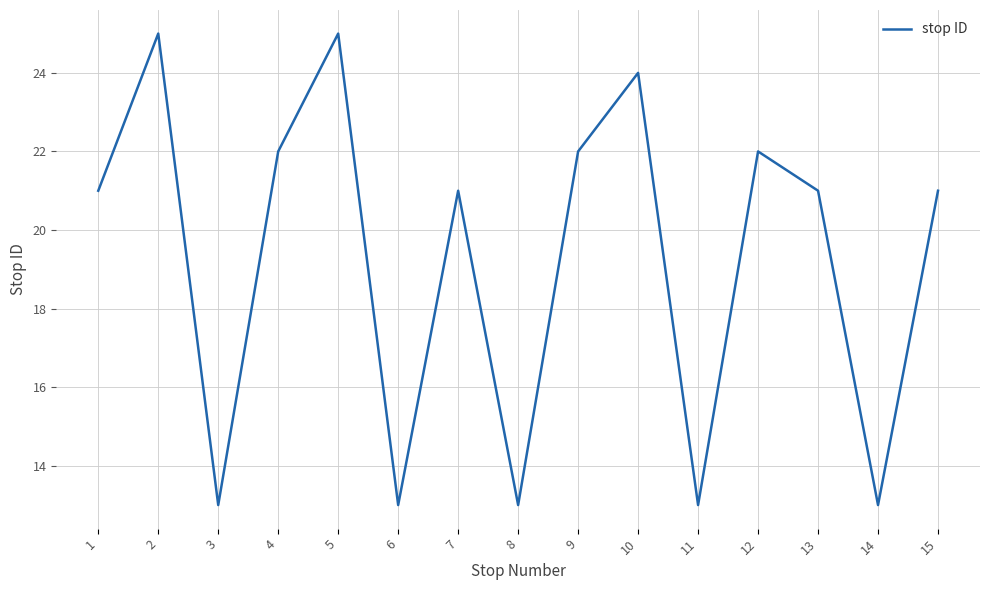

Does the chart have visible grid lines?

Yes